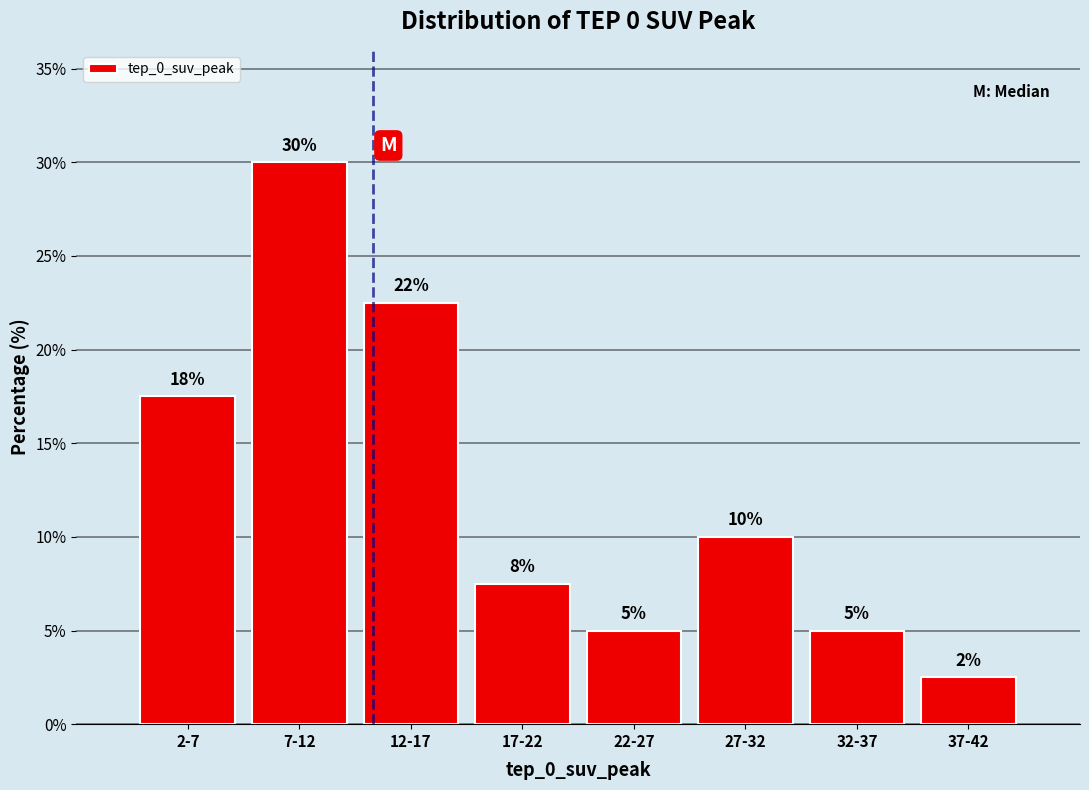

What is the label of the 6th bar from the right?

12-17